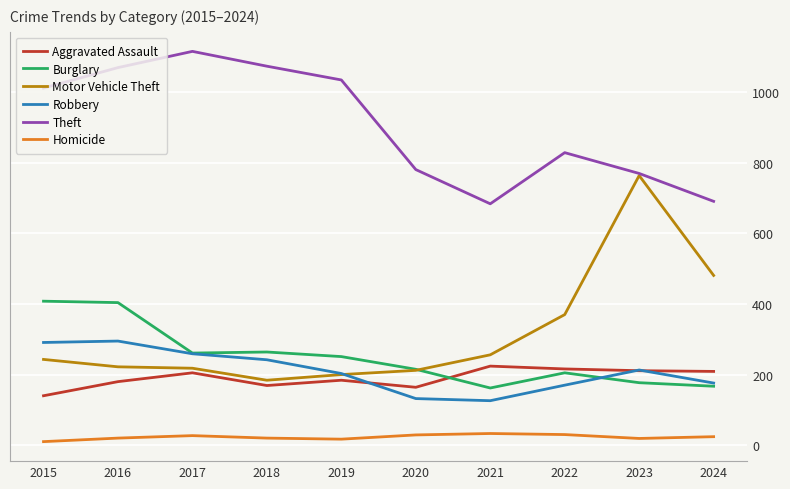

What is the difference between the highest and lowest values at 2022?

799